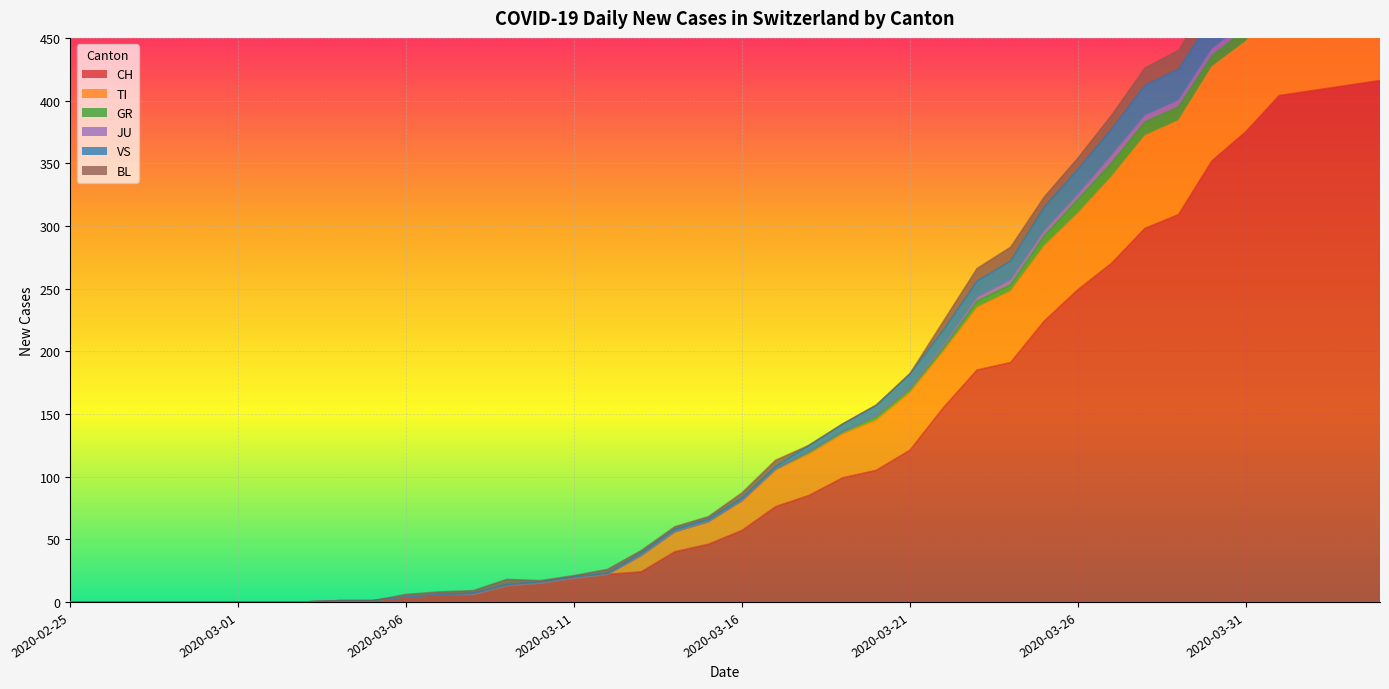

What position from the right is 2020-03-26?

10